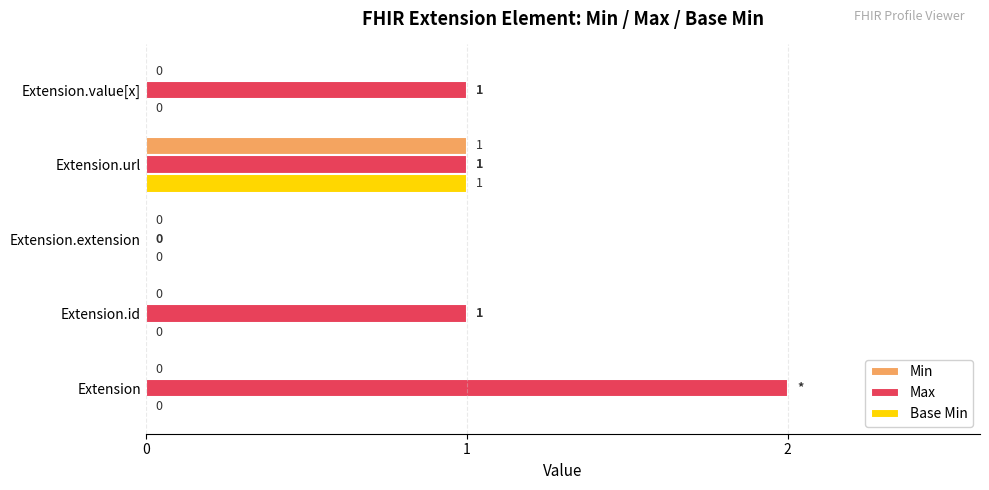

Which category has the highest value in the Min series?

Extension.url